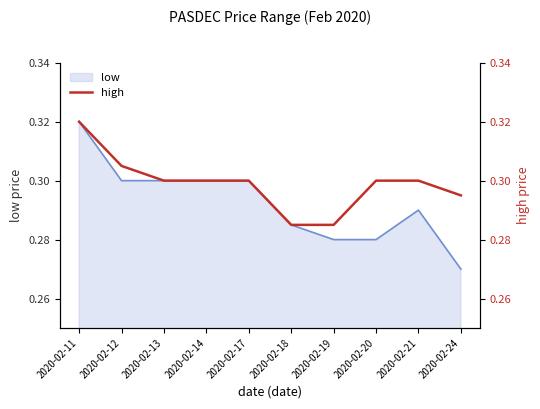

Does the chart have visible grid lines?

No